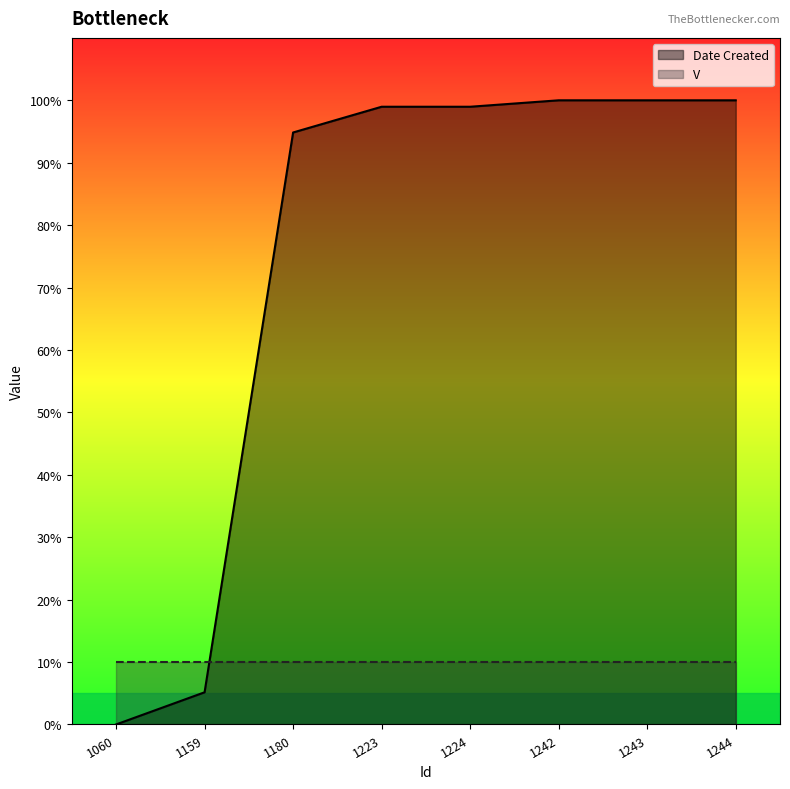

How many data points in Date Created are less than 98?

3